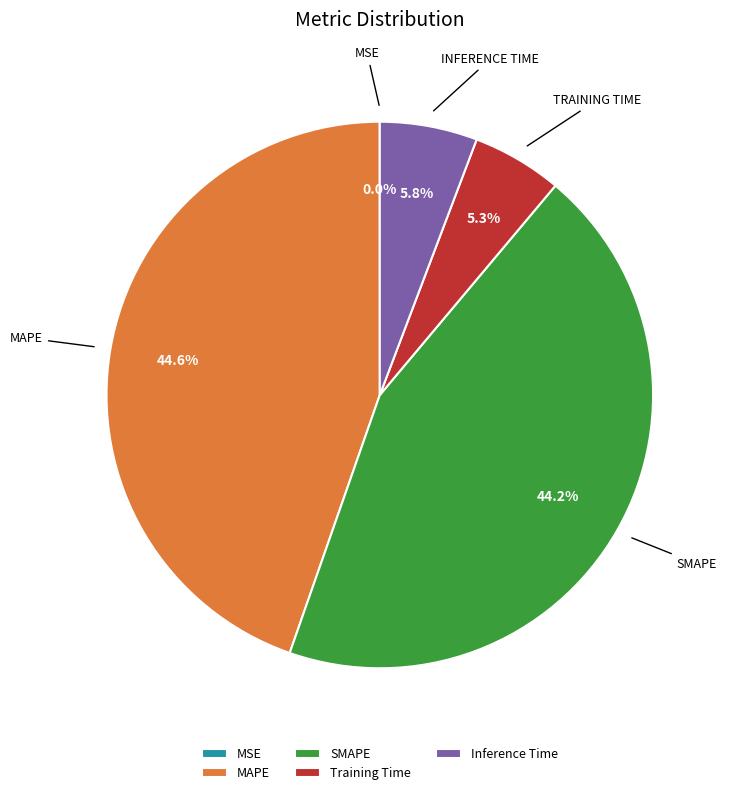

Between SMAPE and Training Time, which is larger?

SMAPE